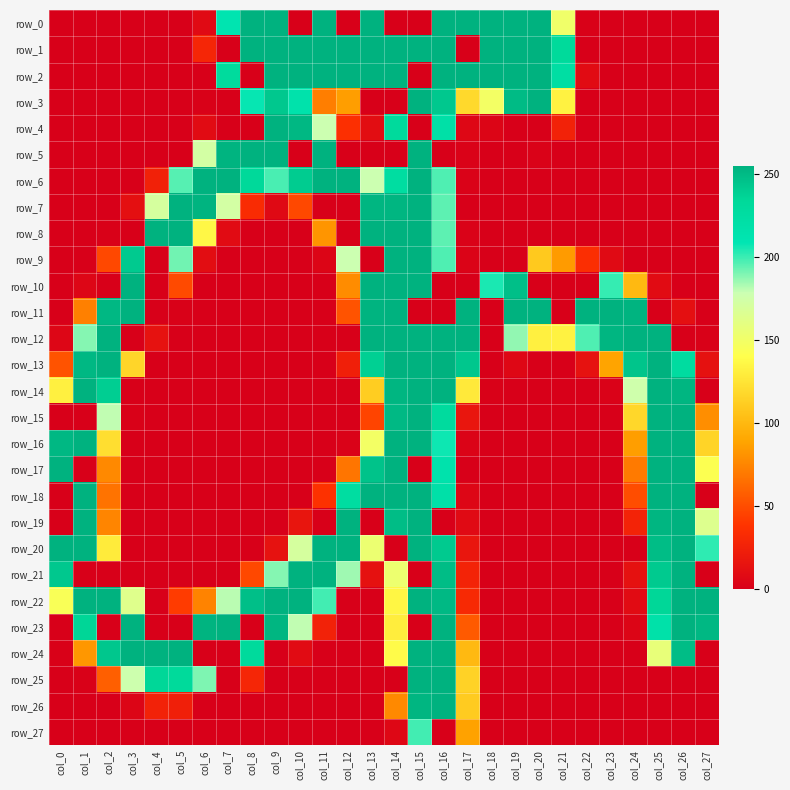

At col_15, list the series in order from smallest to largest.

row_0, row_2, row_4, row_11, row_17, row_21, row_23, row_27, row_26, row_1, row_3, row_5, row_6, row_7, row_8, row_9, row_10, row_12, row_13, row_14, row_15, row_16, row_18, row_19, row_20, row_22, row_24, row_25